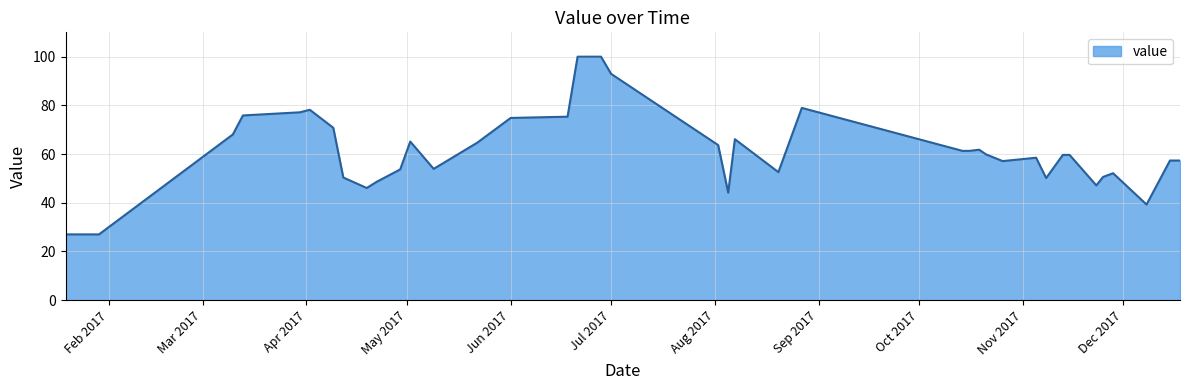

What is the maximum value shown in the chart?

100.0